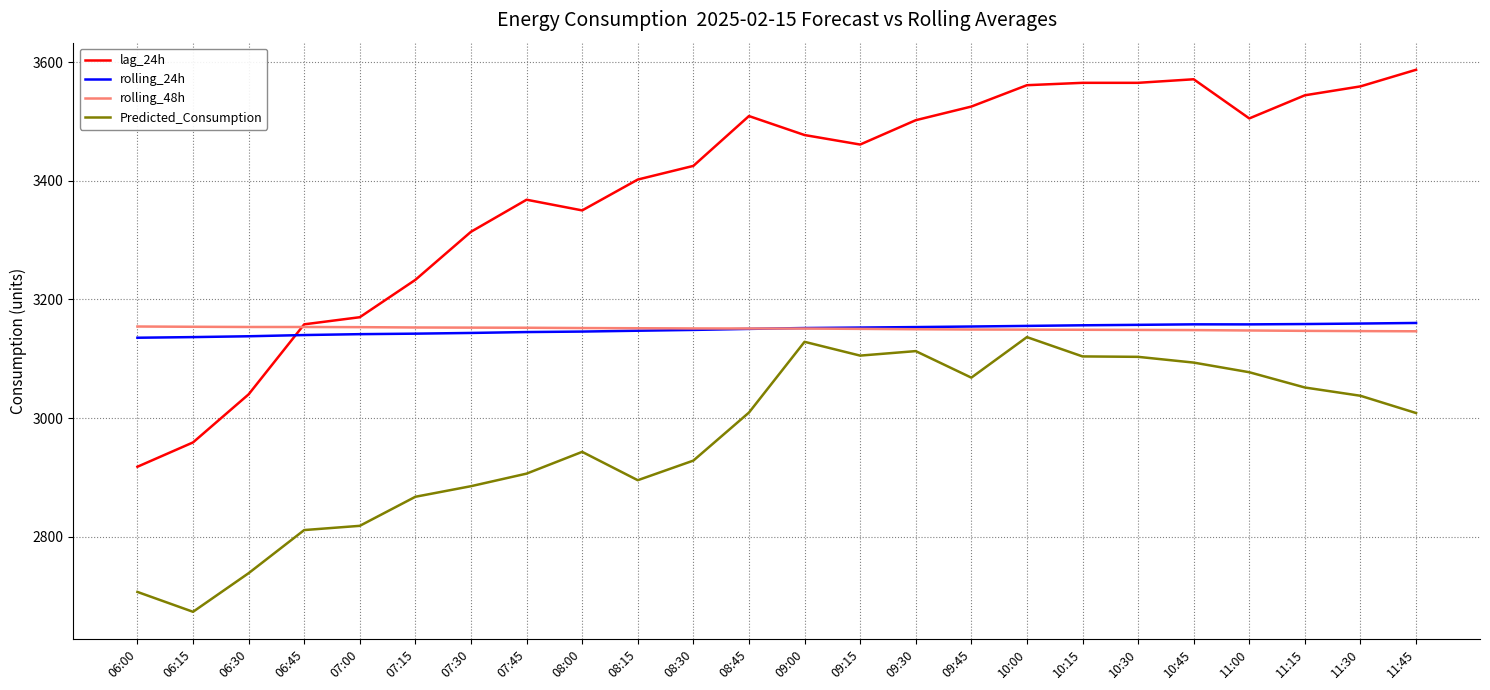

What is the lowest value of the lag_24h series?

2918.0